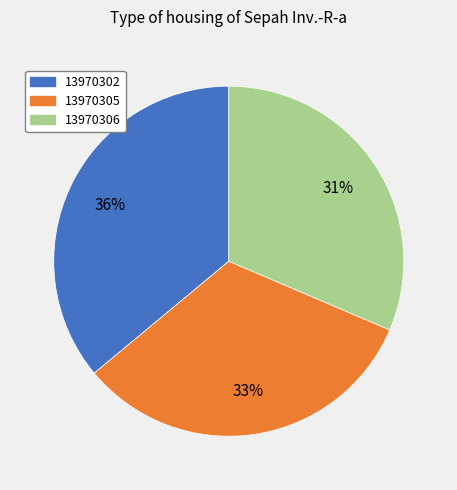

Between 13970302 and 13970305, which is larger?

13970302